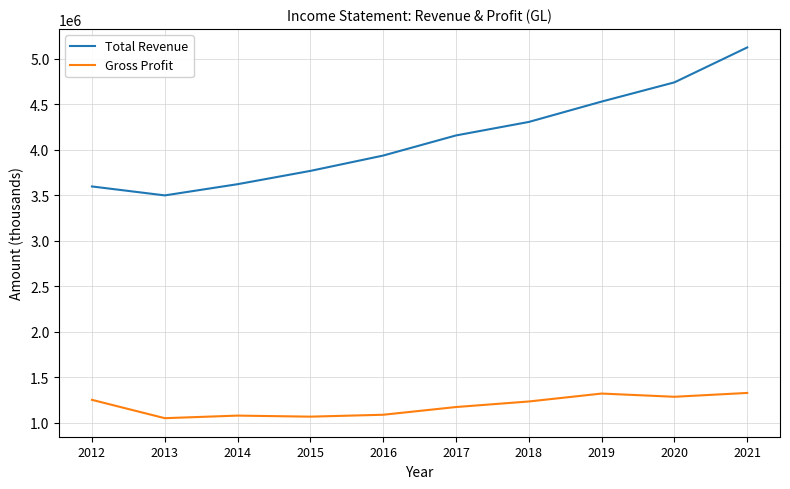

True or false: Total Revenue and Gross Profit cross at least once.

False